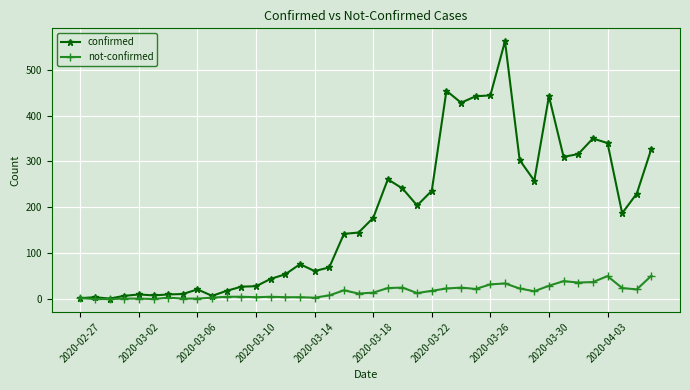

Rank the series by their maximum value, from highest to lowest.

confirmed, not-confirmed